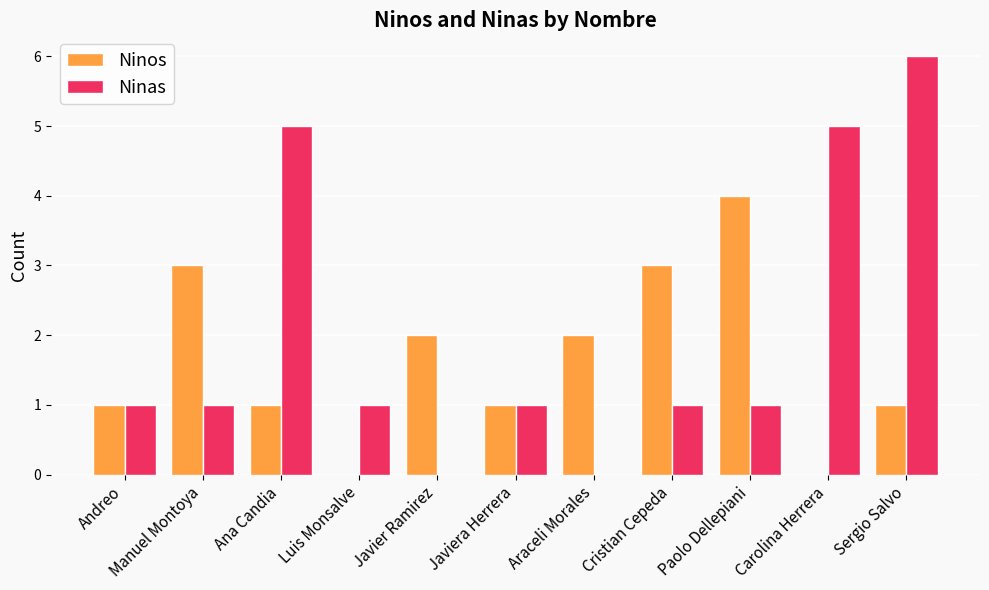

The value of Ninos at Javiera Herrera is 1. True or false?

True